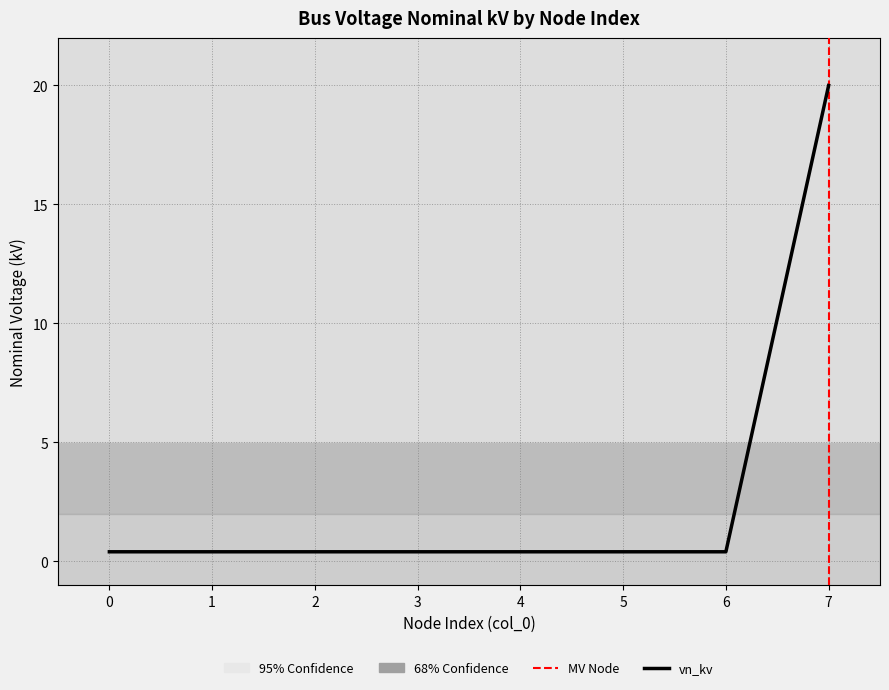

What is the greatest value displayed?

20.0